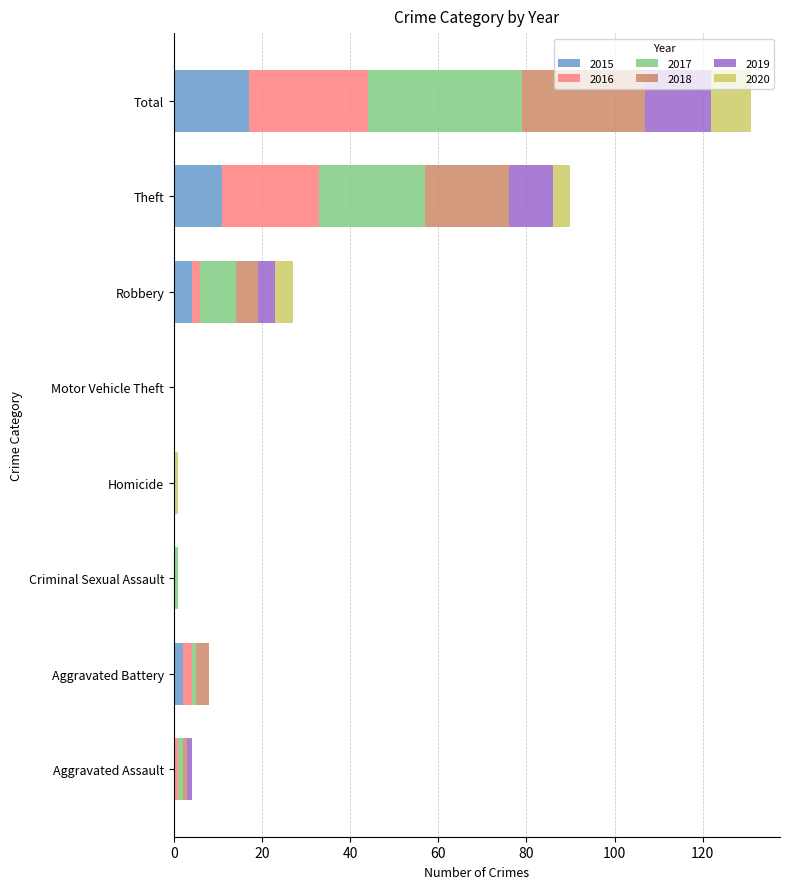

At which category is the sum across all series the highest?

Total